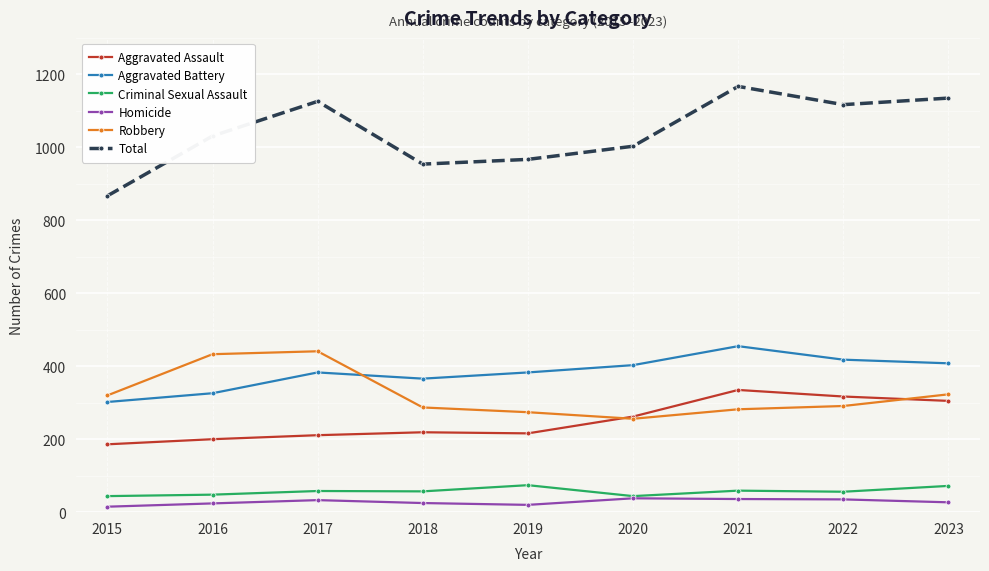

At how many categories does at least one series exceed 621?

9